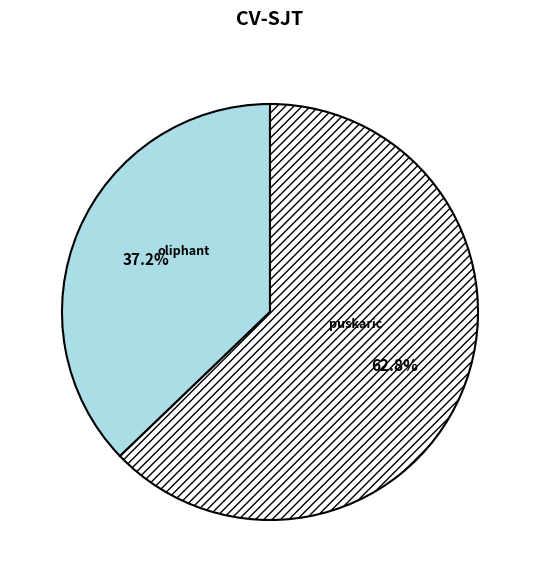

Is there any slice that represents more than half of the pie?

Yes